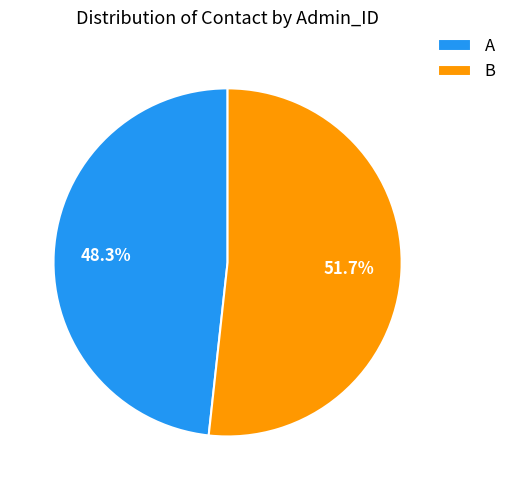

Approximately how many times larger is the value at A compared to B?

0.9